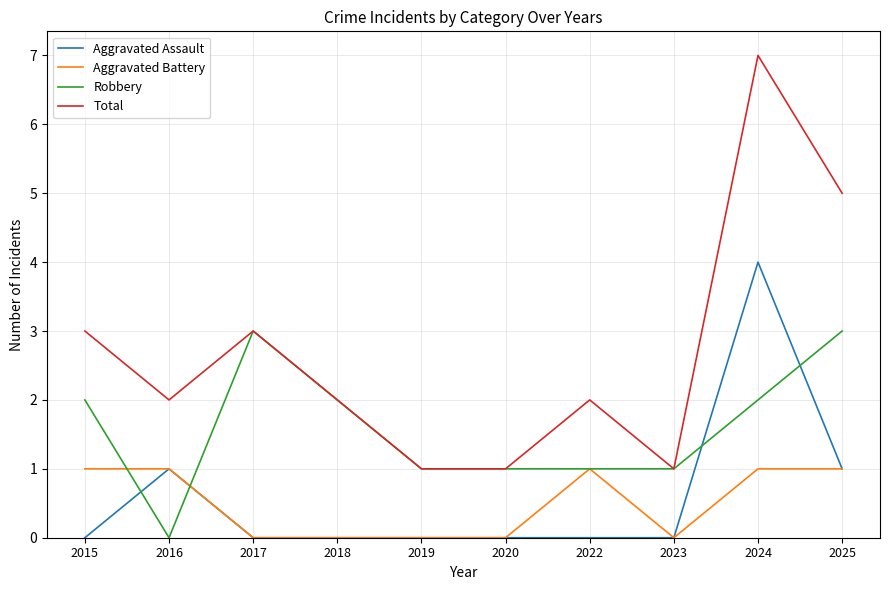

What is the difference between the second highest and minimum values in the Aggravated Assault series?

1